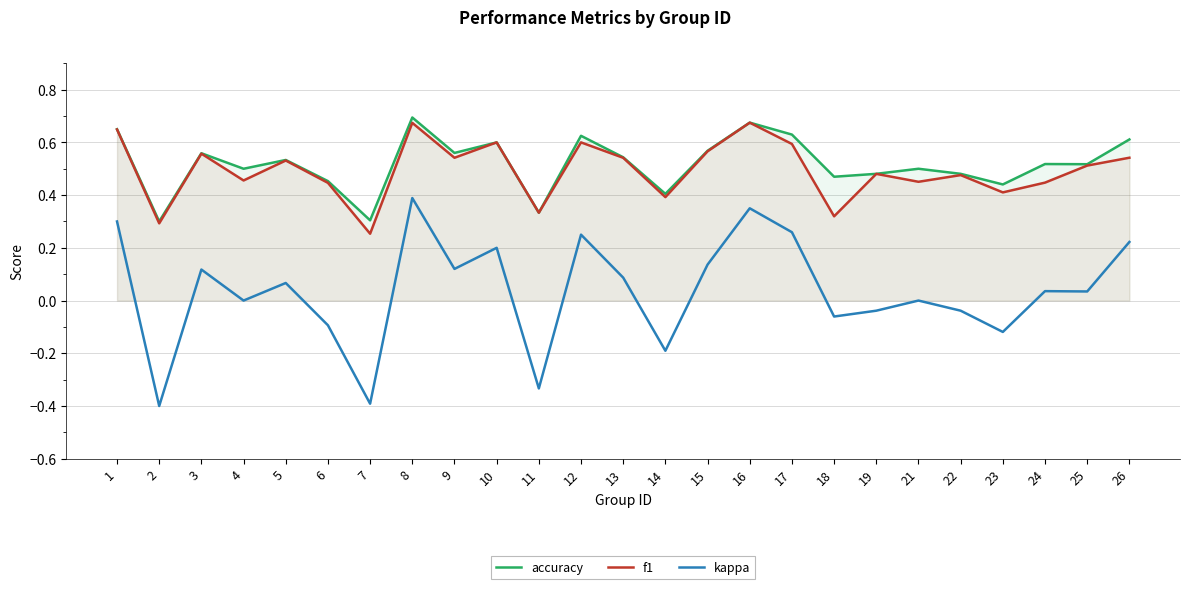

At how many categories does at least one series exceed 0?

25